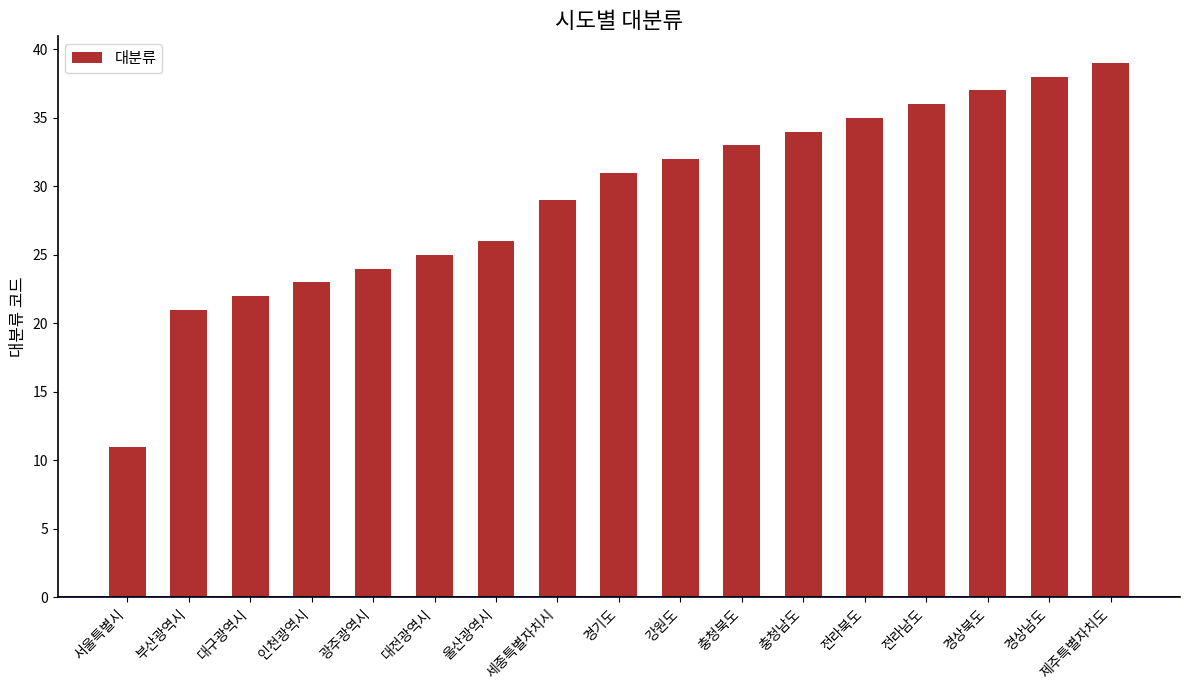

What is the average value?

29